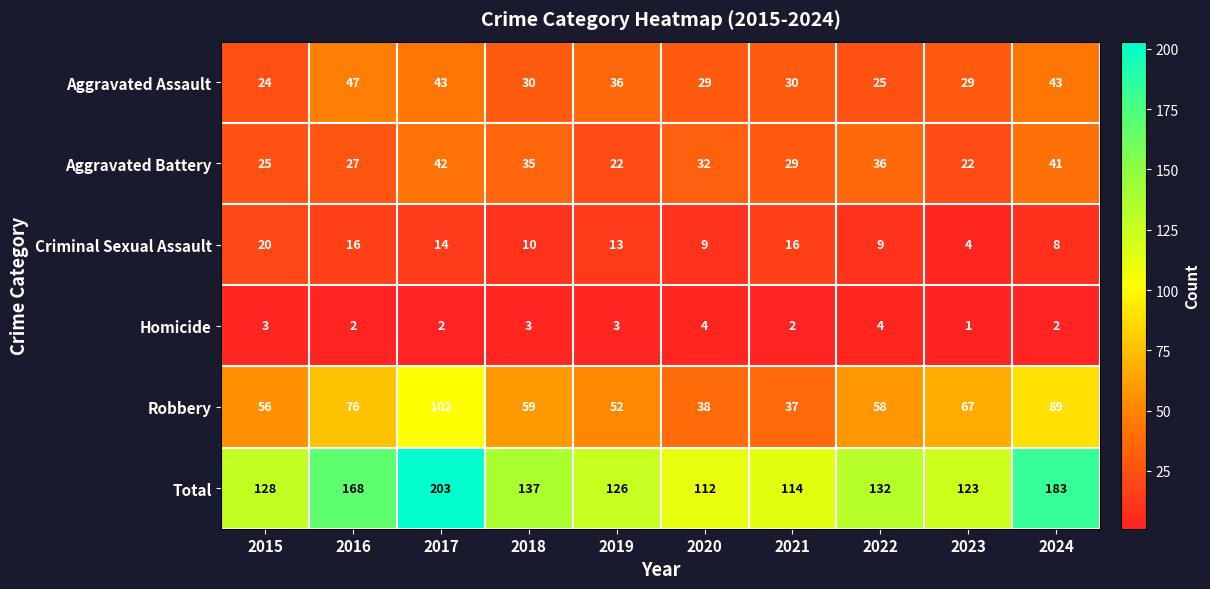

Count the number of data series in this chart.

6